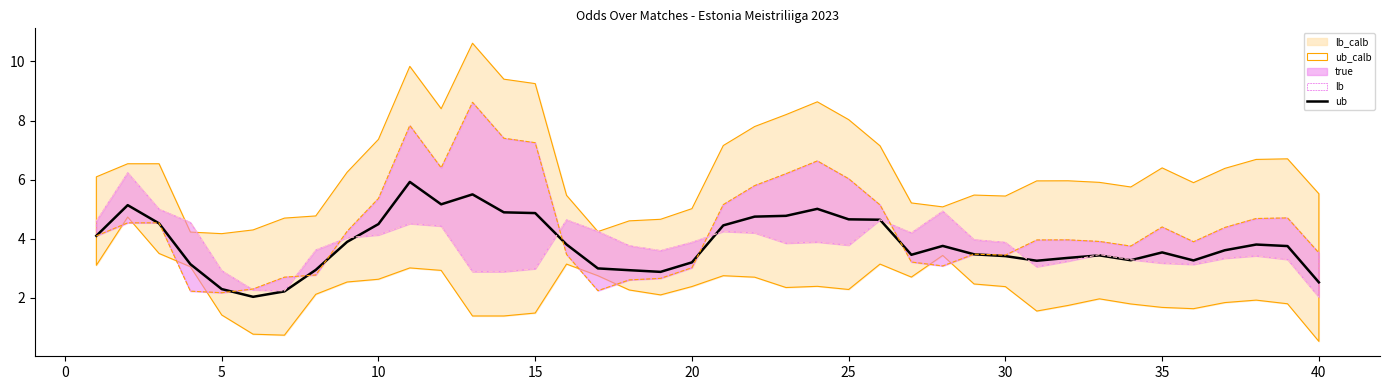

How many interior local peaks does the true series have?

8